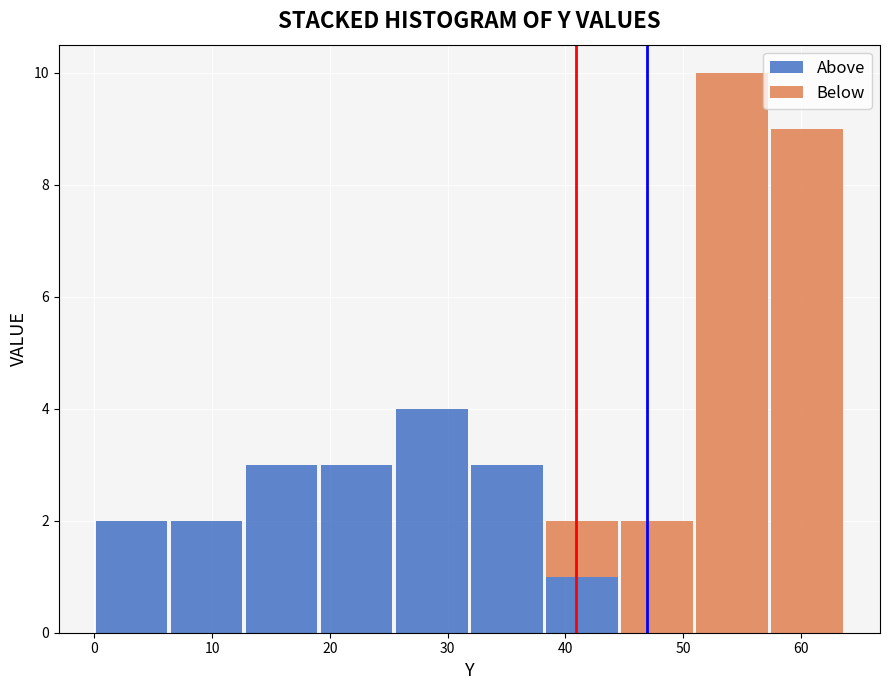

What is the total height of the stacked bar covering 6 to 13 on the x-axis? Neither the bar edges nor the heights are printed on the chart, so give them approximately, as read against the axes.

2